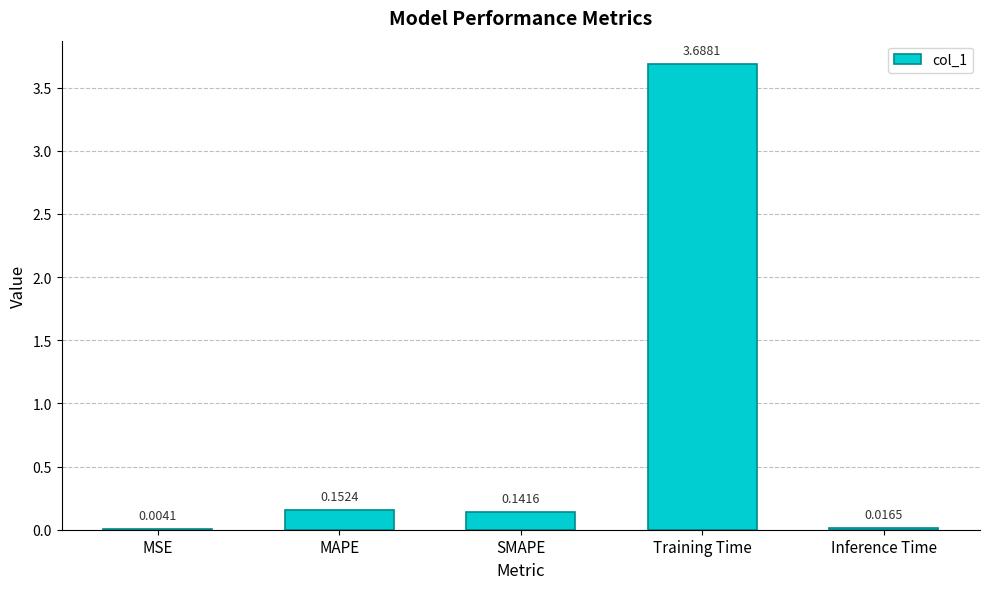

At which label is the value closest to 1?

MAPE